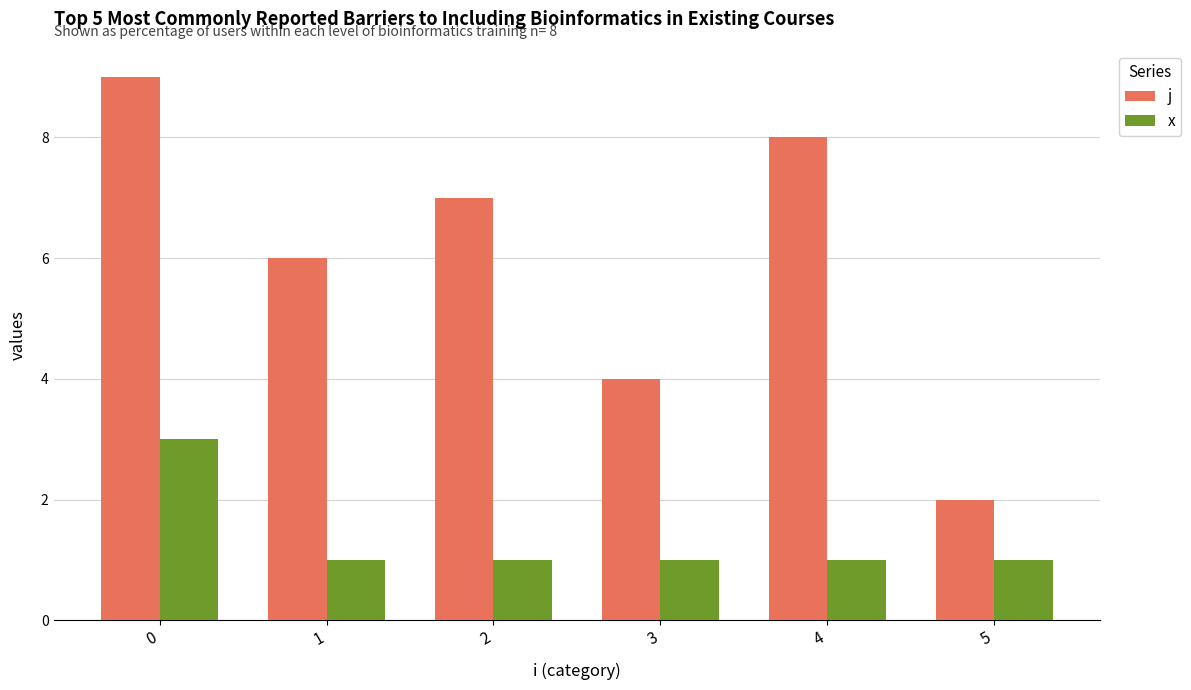

What is the difference between the maximum and minimum values in the x series?

2